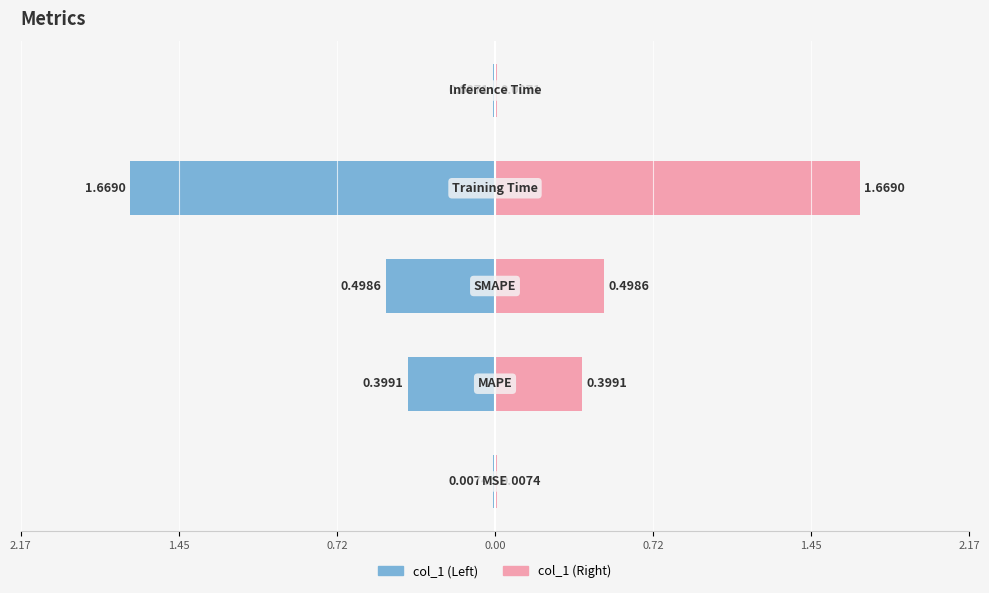

Which has a higher value, SMAPE or Inference Time?

SMAPE